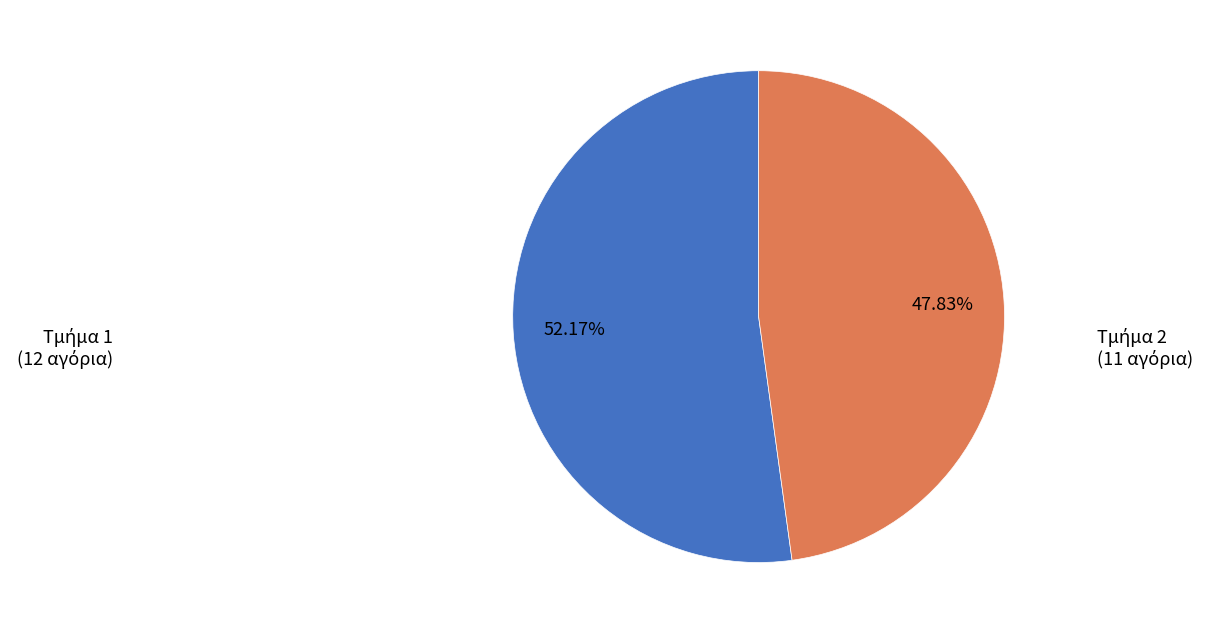

How many segments does this pie chart have?

2